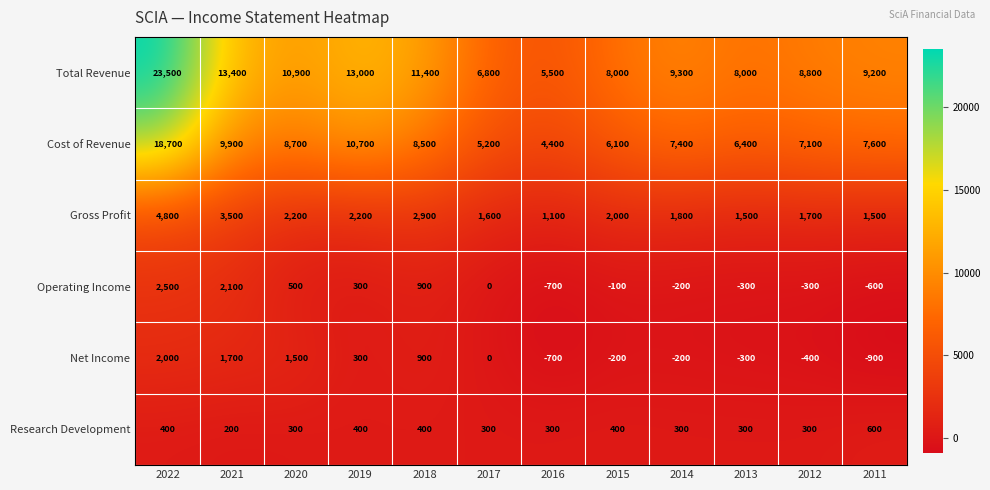

Rank the series by their maximum value, from highest to lowest.

Total Revenue, Cost of Revenue, Gross Profit, Operating Income, Net Income, Research Development